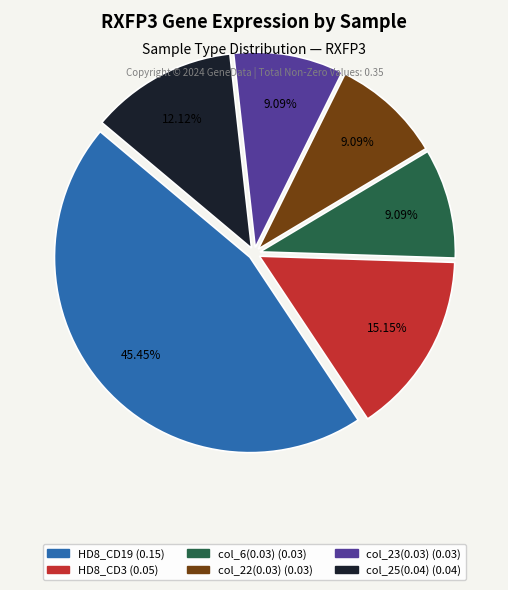

To the nearest percent, what is the difference between the largest and smallest slice percentages?

36%